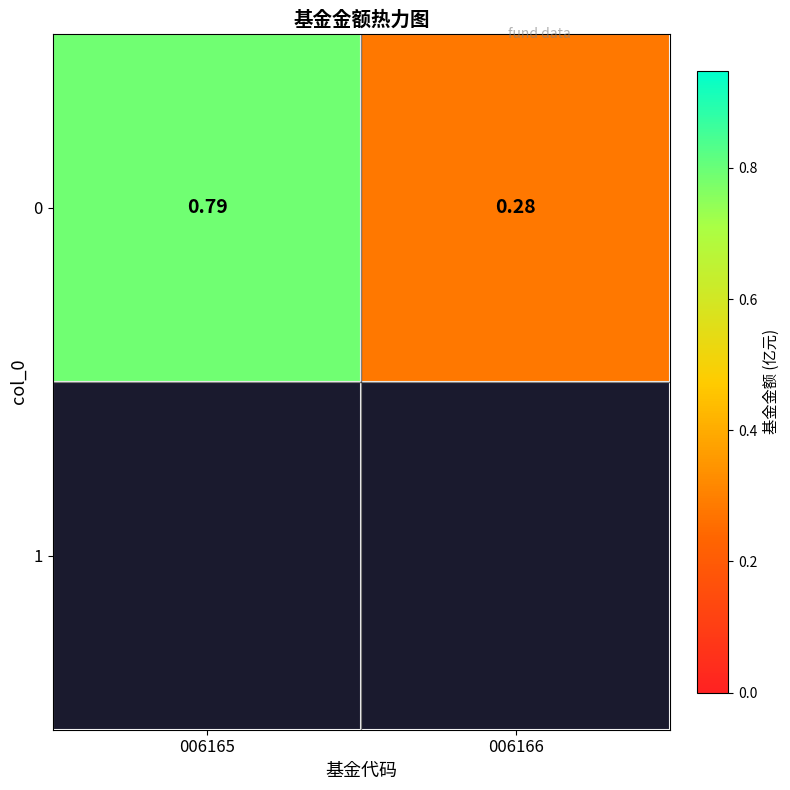

How many values are between 0 and 1?

2